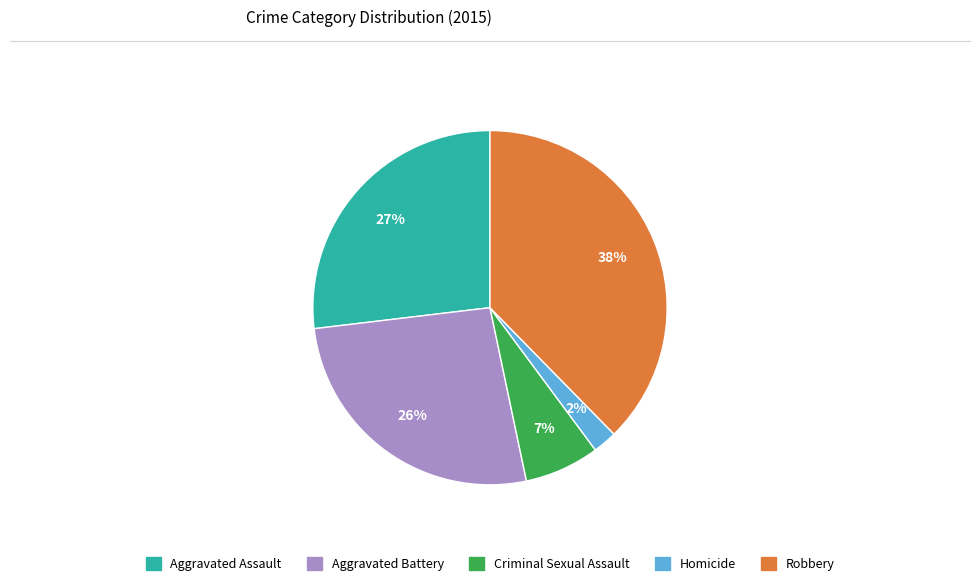

What percentage is the Aggravated Battery slice, to the nearest percent?

26%